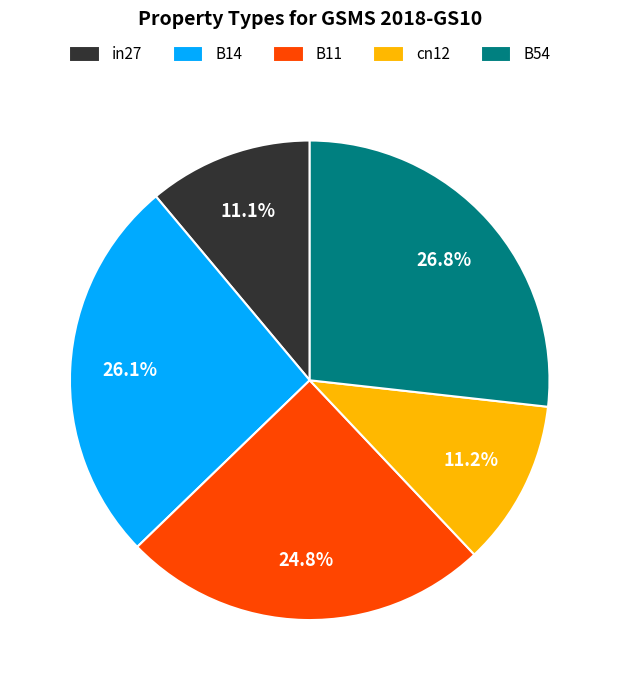

Does B14 account for over 50% of the chart?

No